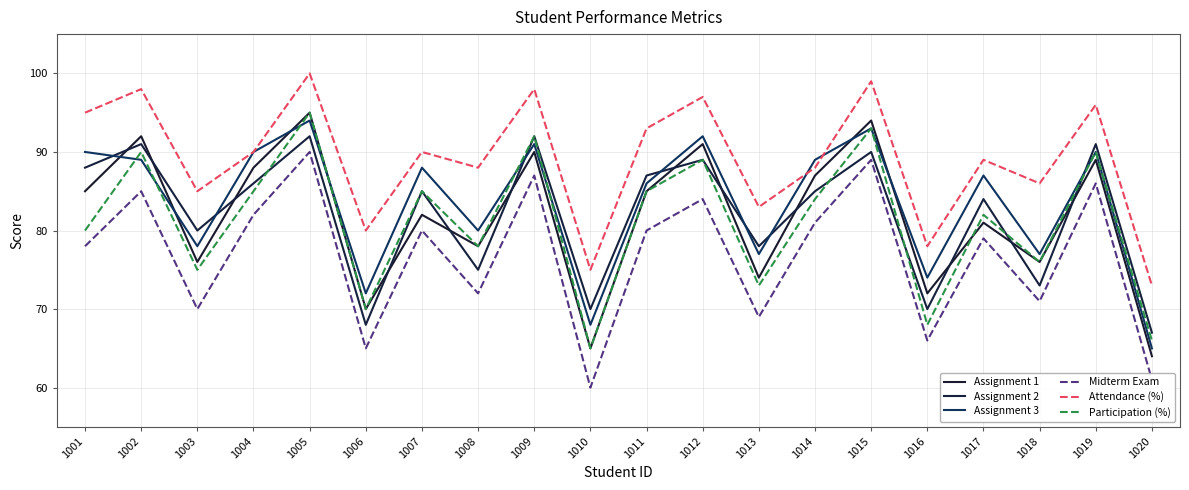

Is the value of Midterm Exam at 1004 greater than the value of Assignment 3 at 1001?

No